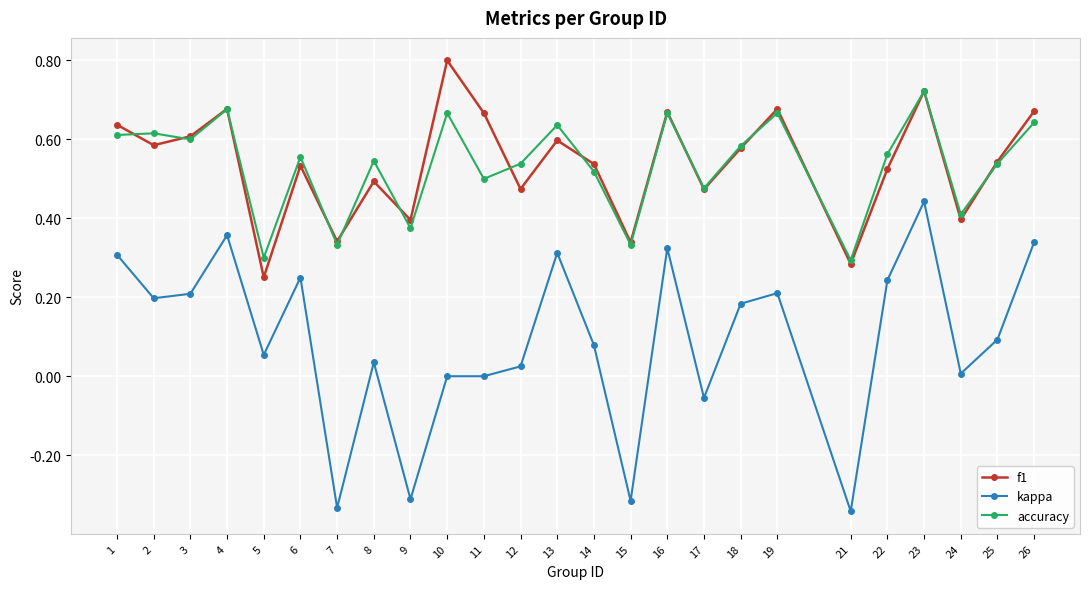

Is the value of f1 at 17 greater than the value of kappa at 22?

Yes